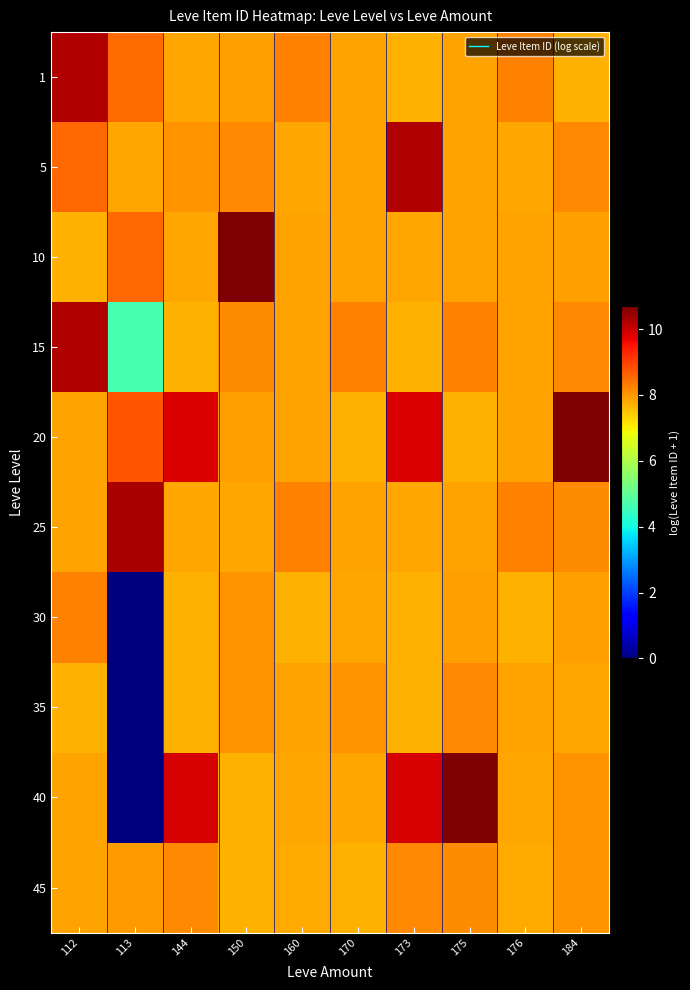

What is the spread (max minus min) of values at 113?

10.3